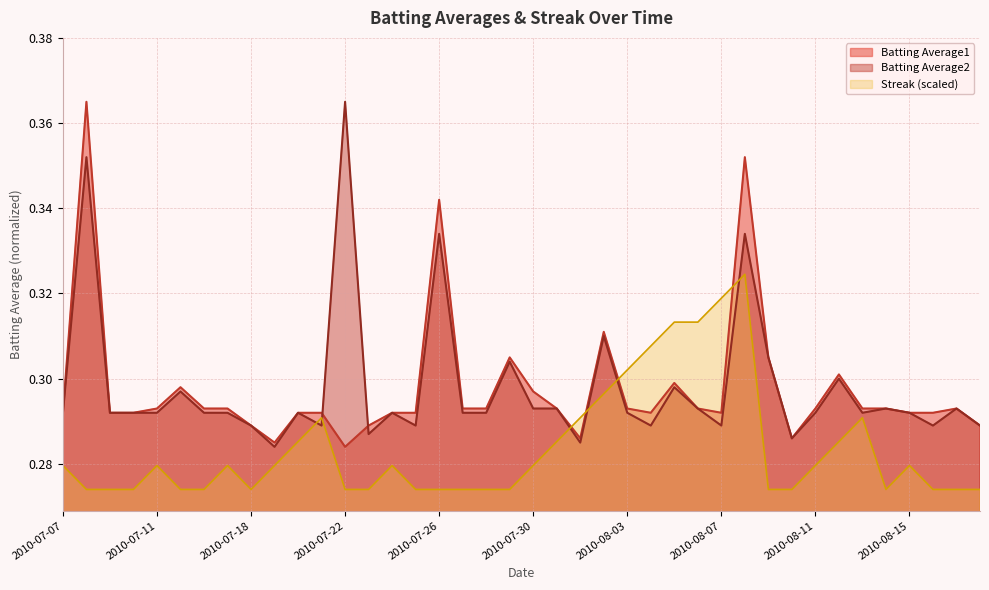

Is the value of Batting Average2 at 2010-08-15 greater than the value of Batting Average1 at 2010-07-31?

No